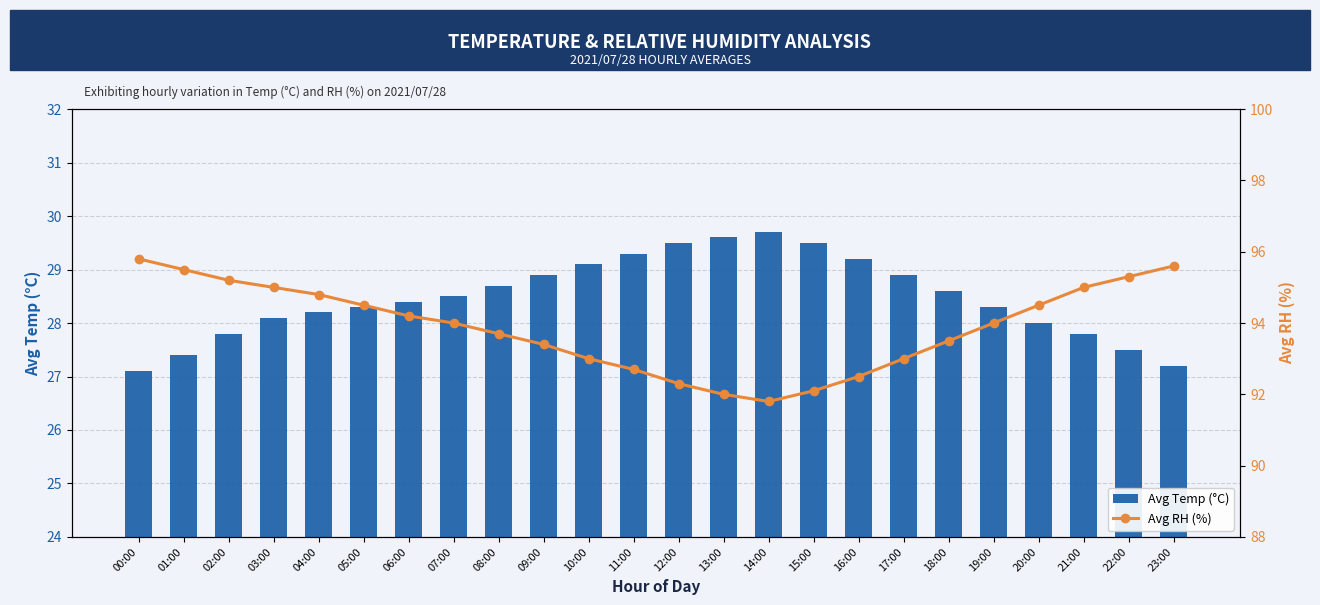

At which category is the sum across all series the highest?

03:00